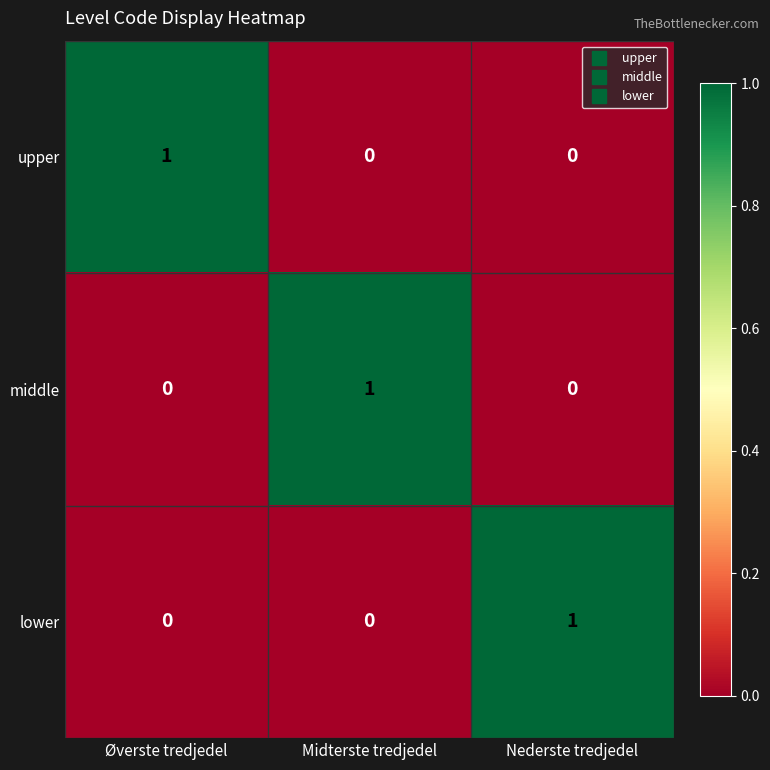

At which label does upper reach its peak?

Øverste tredjedel